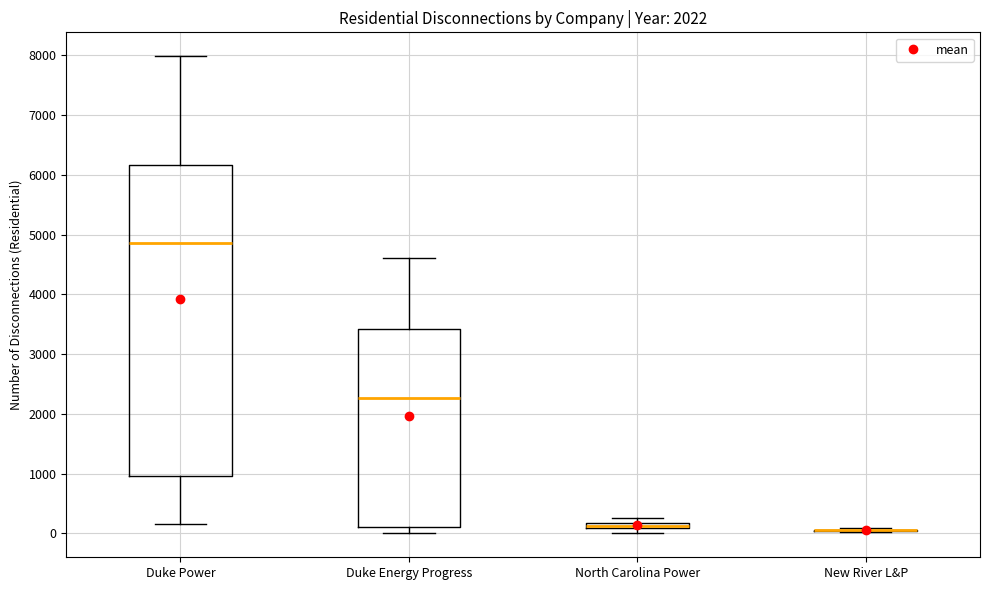

Where is the lower edge of the box for Duke Energy Progress on the y-axis? The values are not printed on the chart, so give them approximately, as read against the axis.

100